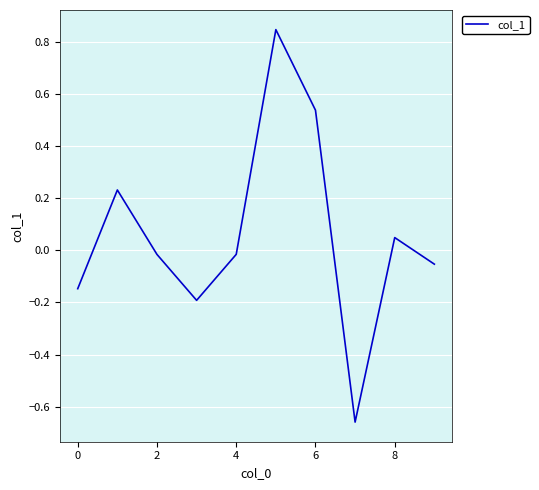

Does the chart display data point markers on the line(s)?

No